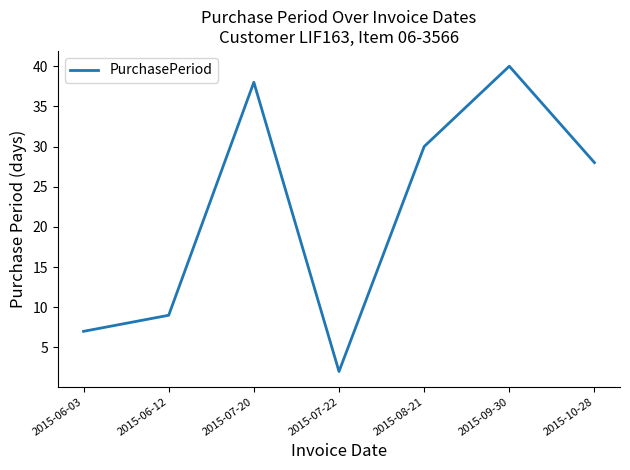

True or false: the data shows 28 at 2015-10-28.

True